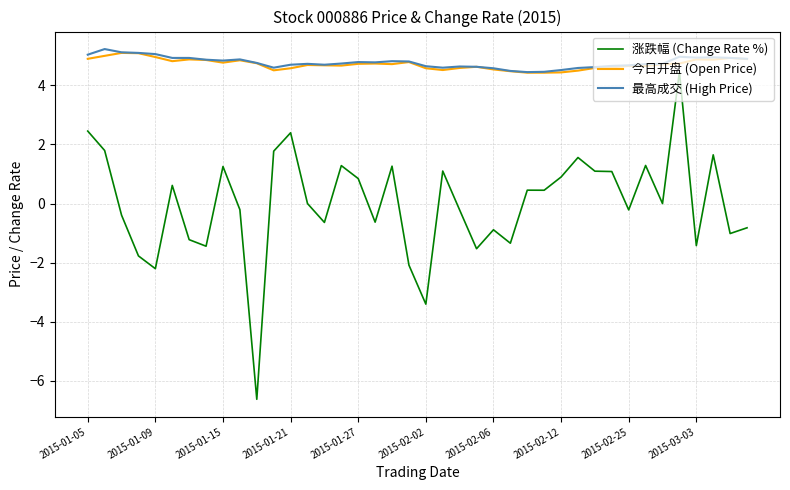

What is the lowest value of the 涨跌幅 (Change Rate %) series?

-6.6